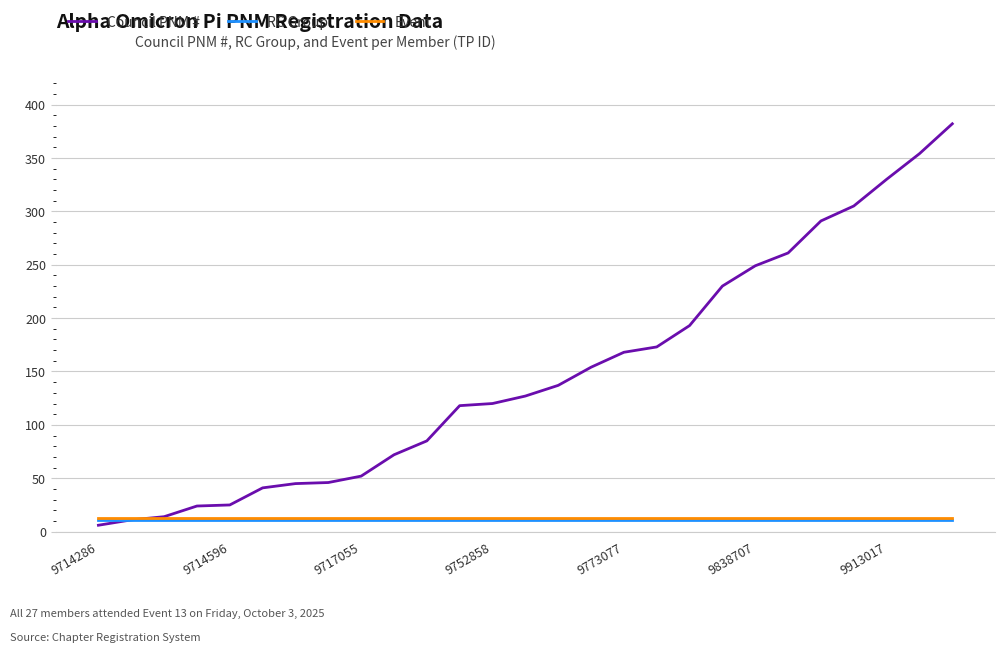

Which series has the widest spread of values?

Council PNM #